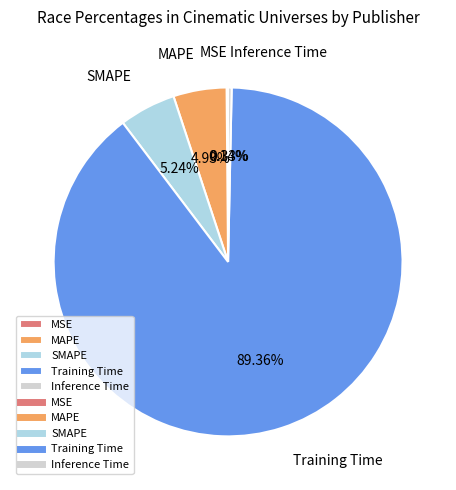

Which has a higher value, Inference Time or MAPE?

MAPE